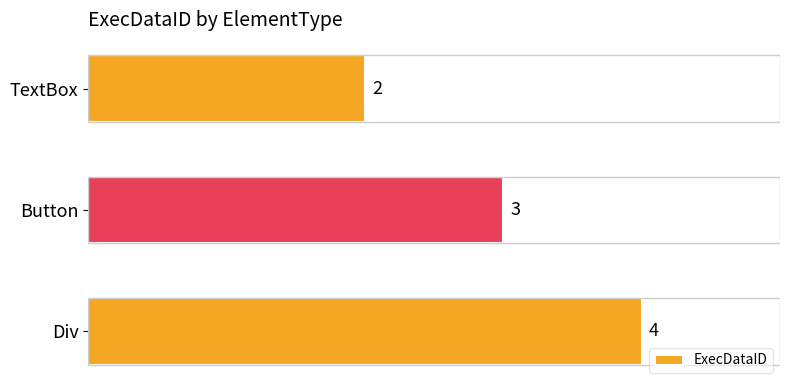

Does the chart contain any negative values?

No